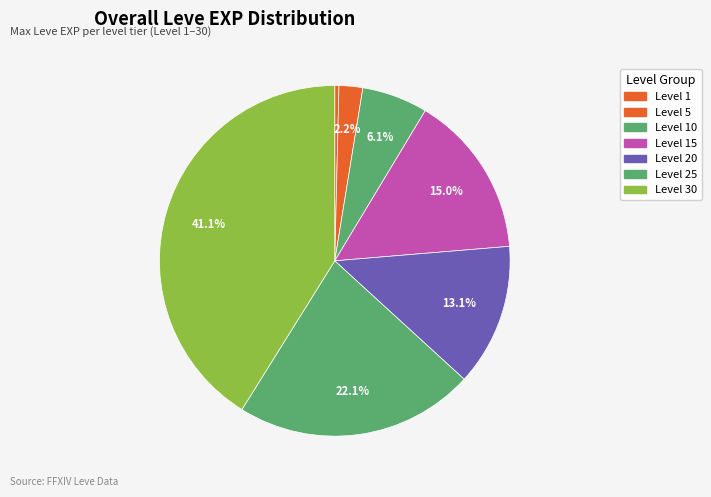

Rank the categories by value from highest to lowest.

Level 30, Level 25, Level 15, Level 20, Level 10, Level 5, Level 1